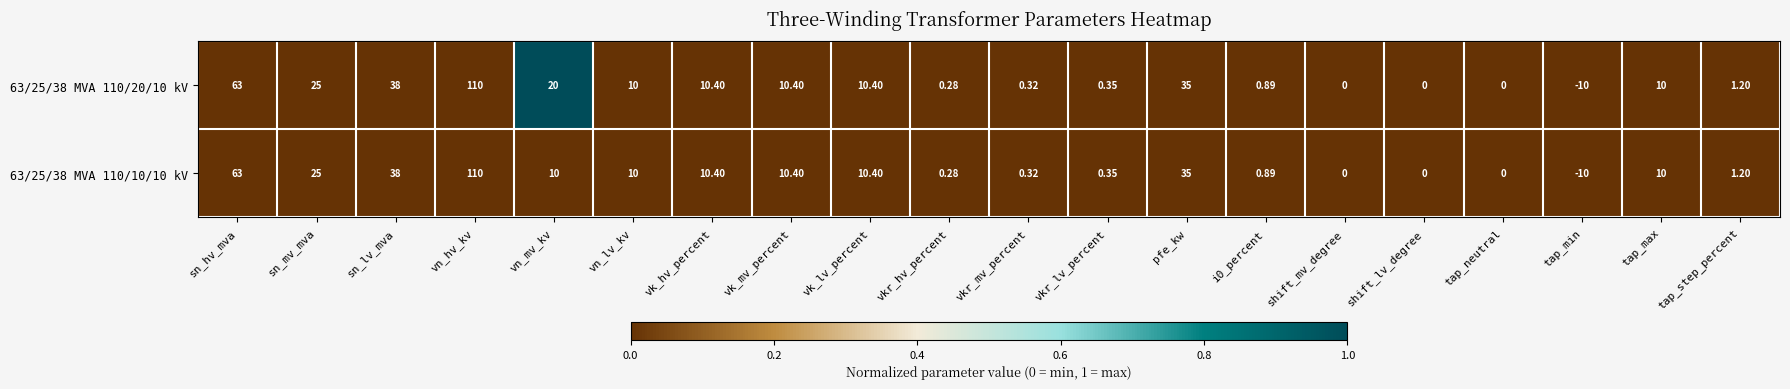

List the series in order of their overall mean, highest first.

63/25/38 MVA 110/20/10 kV, 63/25/38 MVA 110/10/10 kV